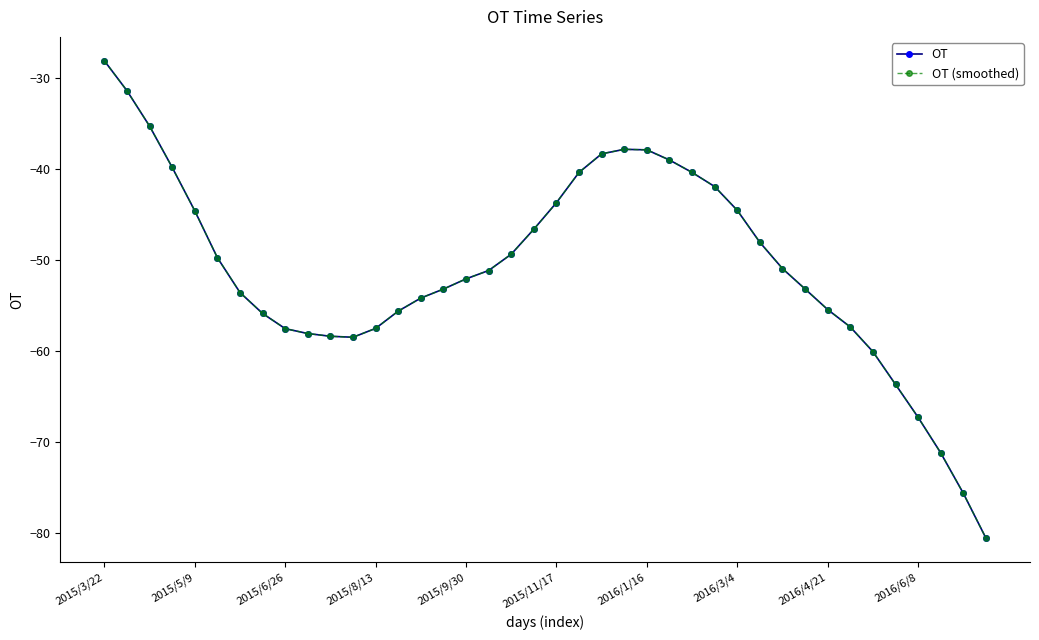

Which series has the widest spread of values?

OT